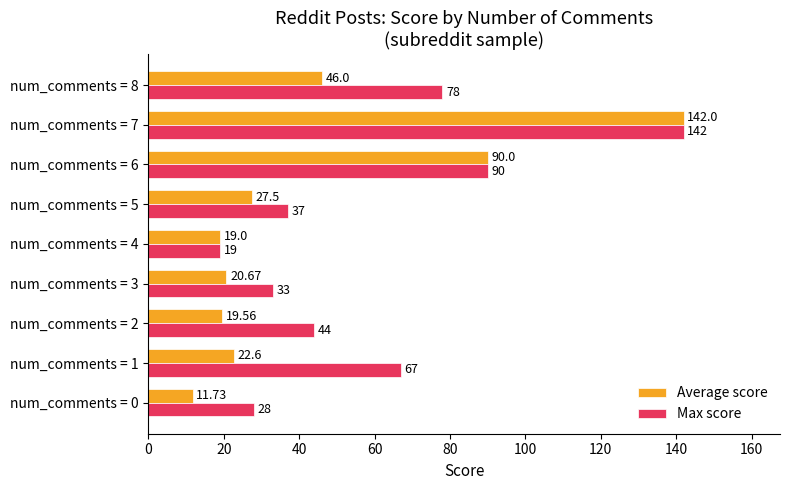

What is the smallest value displayed?

11.7